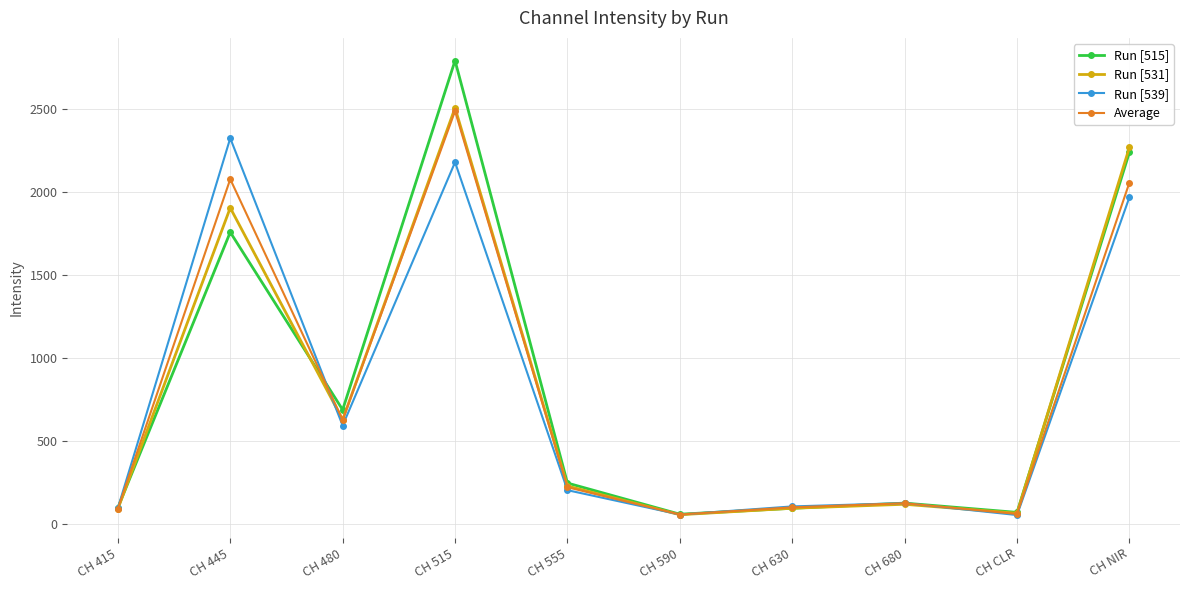

What is the minimum value shown in the chart?

51.0